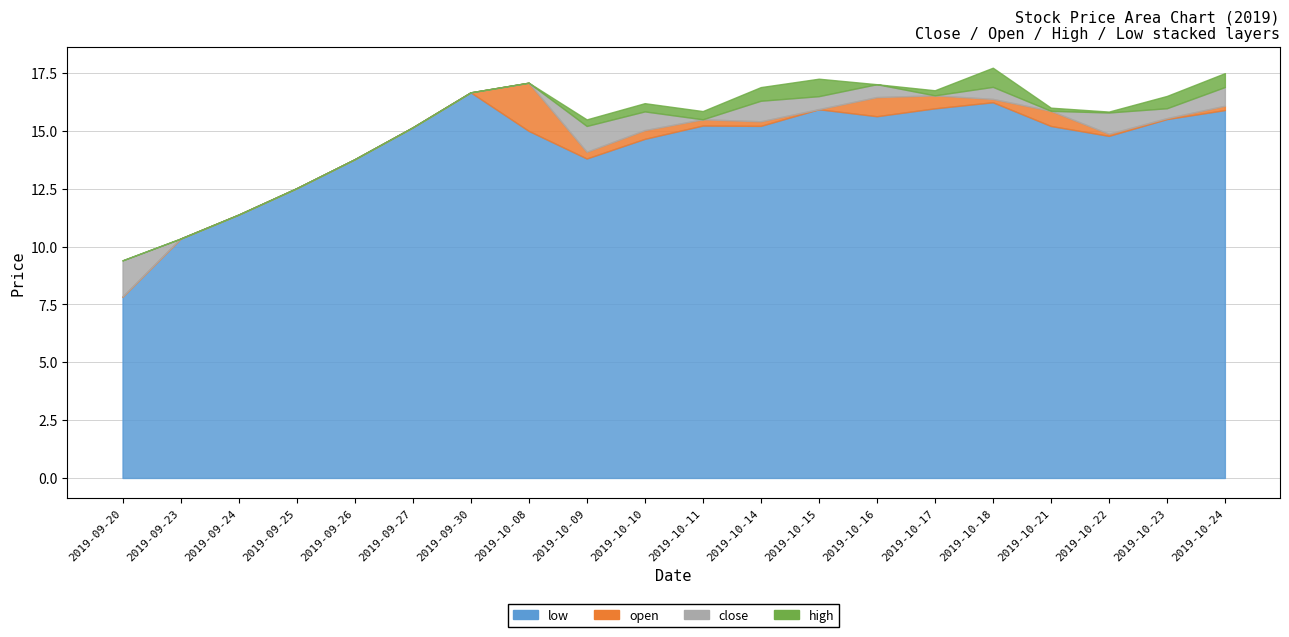

True or false: low and high intersect in this chart.

False